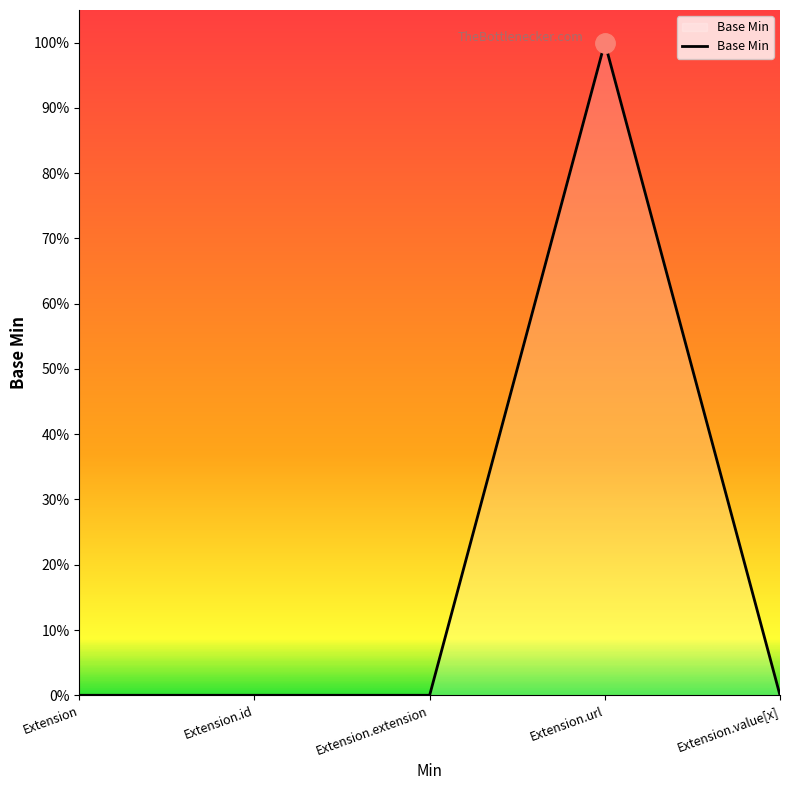

What is the sum of all values?

1